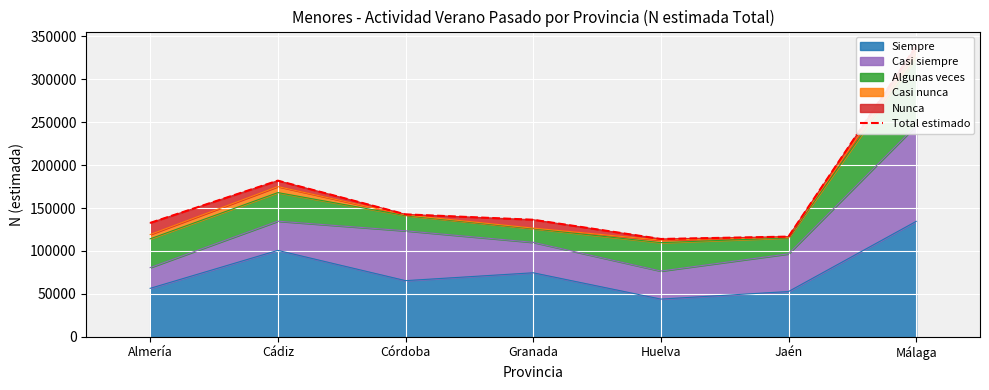

Rank the categories by value from lowest to highest.

Huelva, Jaén, Almería, Granada, Córdoba, Cádiz, Málaga